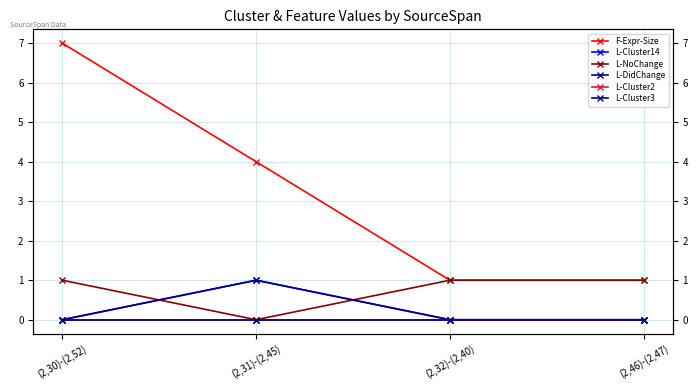

True or false: L-Cluster2 has a value of 0 at (2,46)-(2,47).

True